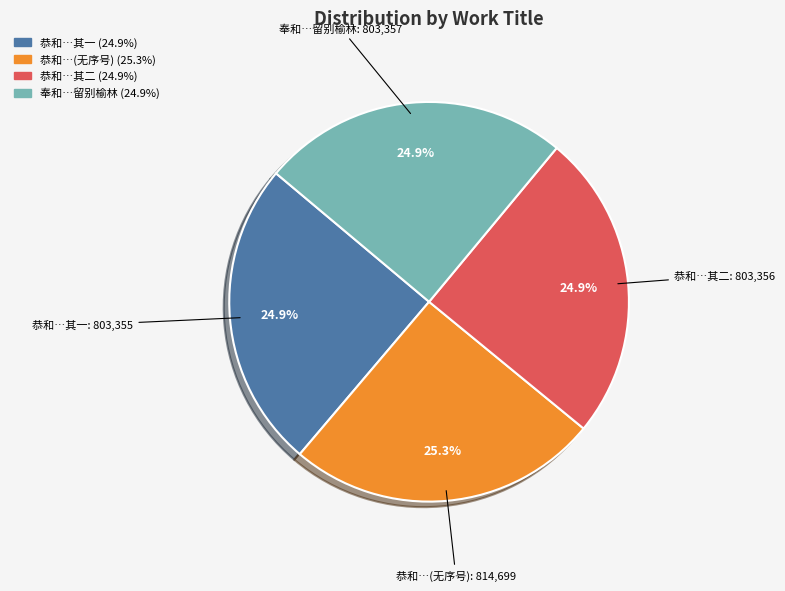

Does 恭和…(无序号) account for over 50% of the chart?

No